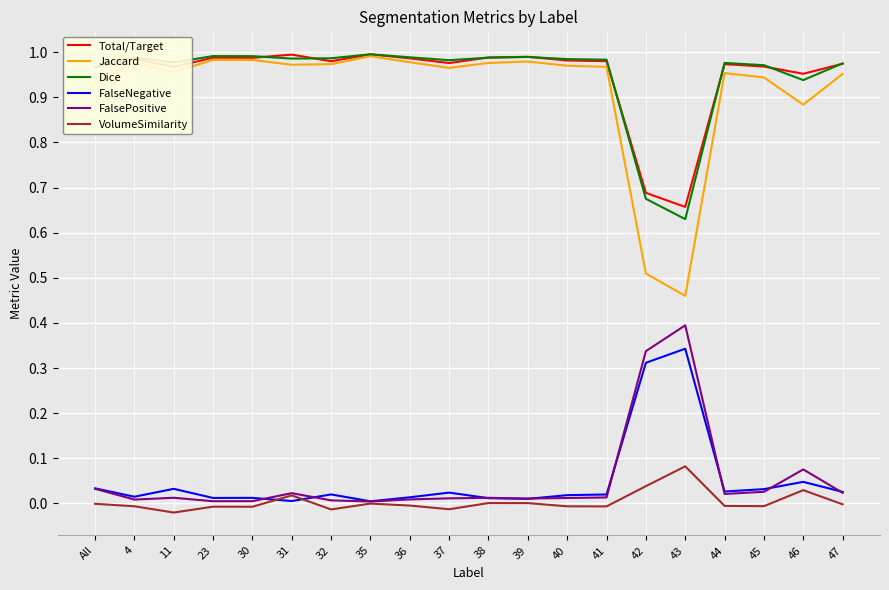

True or false: Jaccard and FalsePositive cross at least once.

False